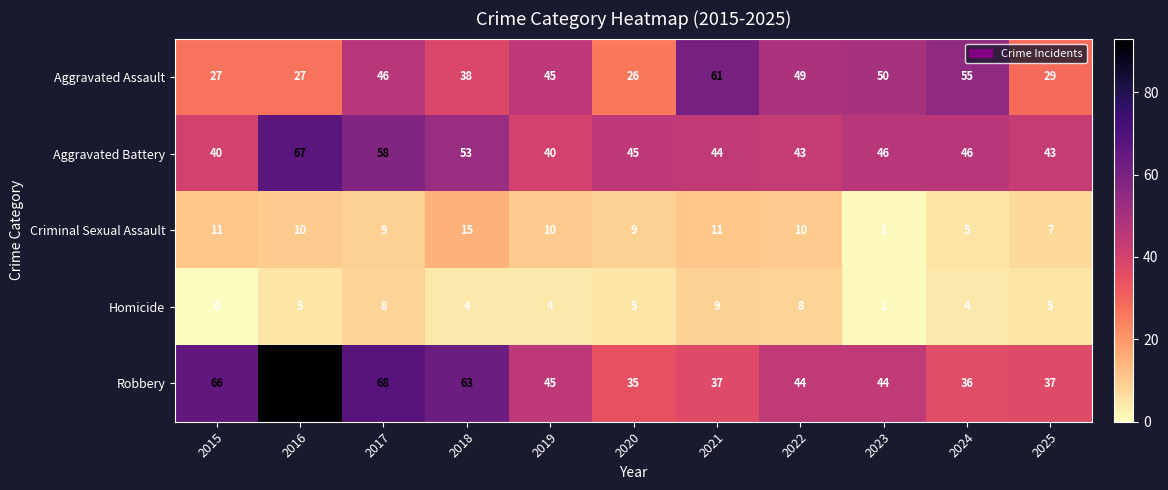

What is the sum of the Aggravated Assault values at 2020 and 2016?

53